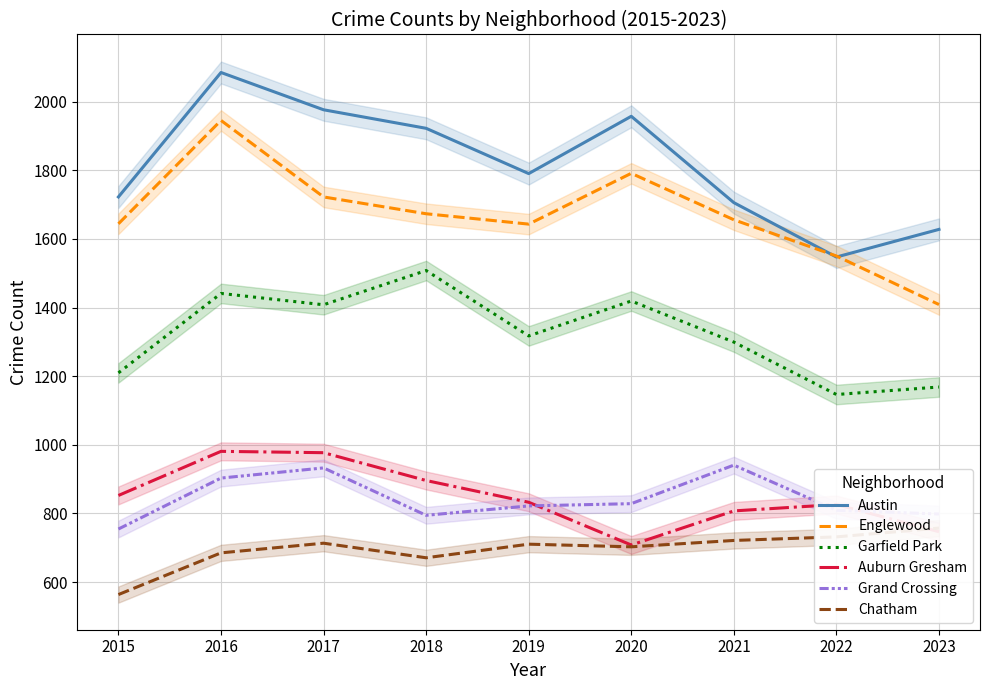

How many interior local peaks does the Chatham series have?

2